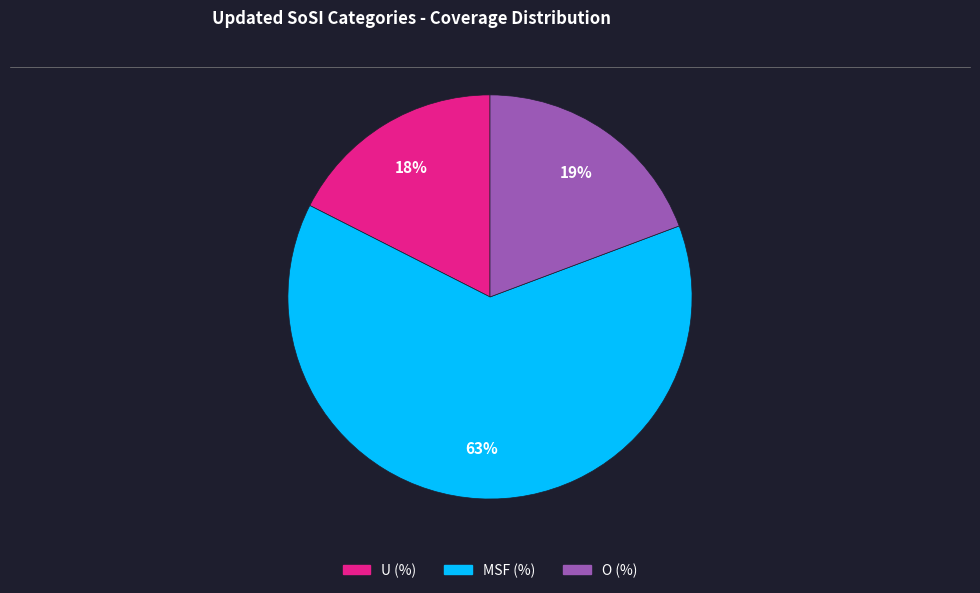

Which slice is the largest?

MSF (%)